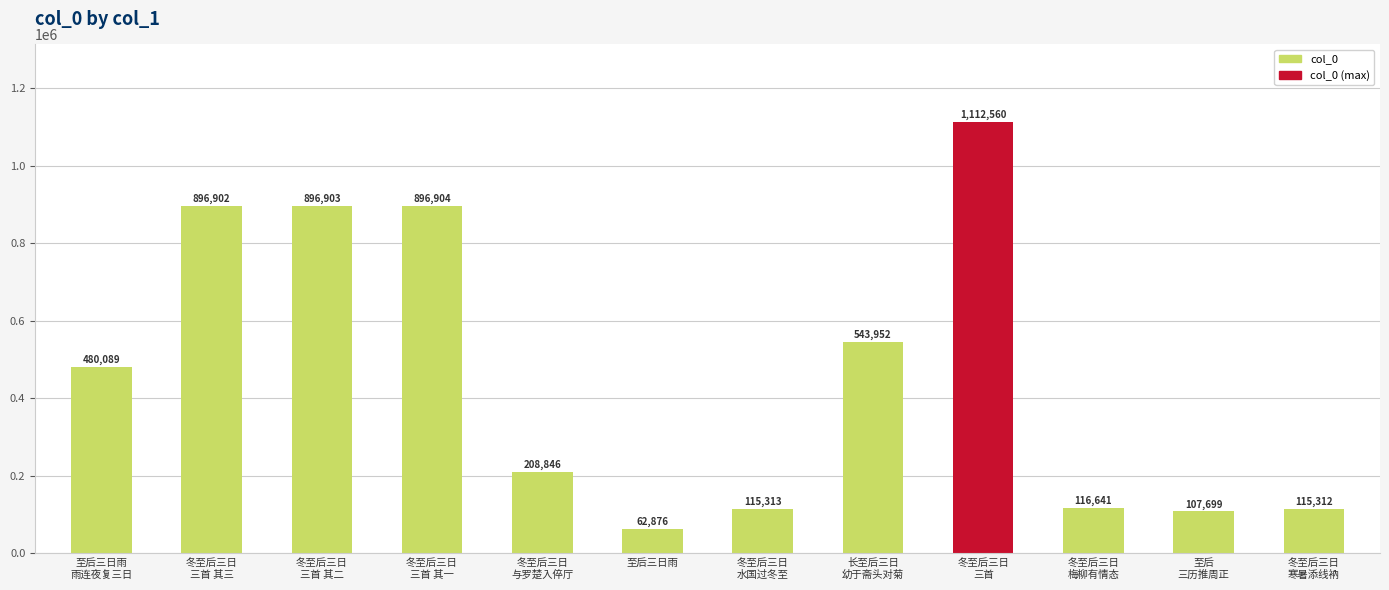

List the labels in order of value, smallest first.

至后三日雨, 至后
三历推周正, 冬至后三日
寒暑添线衲, 冬至后三日
水国过冬至, 冬至后三日
梅柳有情态, 冬至后三日
与罗楚入倅厅, 至后三日雨
雨连夜复三日, 长至后三日
幼于斋头对菊, 冬至后三日
三首 其三, 冬至后三日
三首 其二, 冬至后三日
三首 其一, 冬至后三日
三首